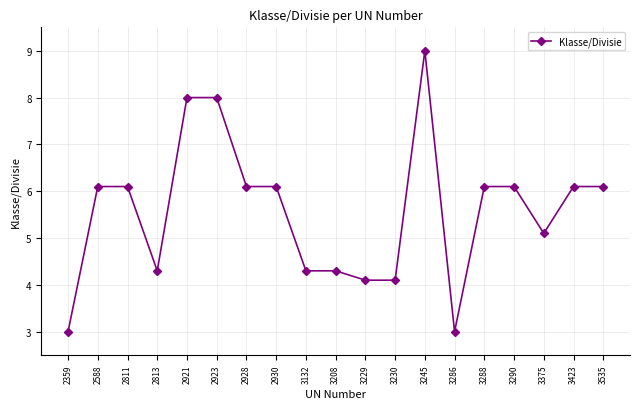

How many distinct data groups are displayed?

1